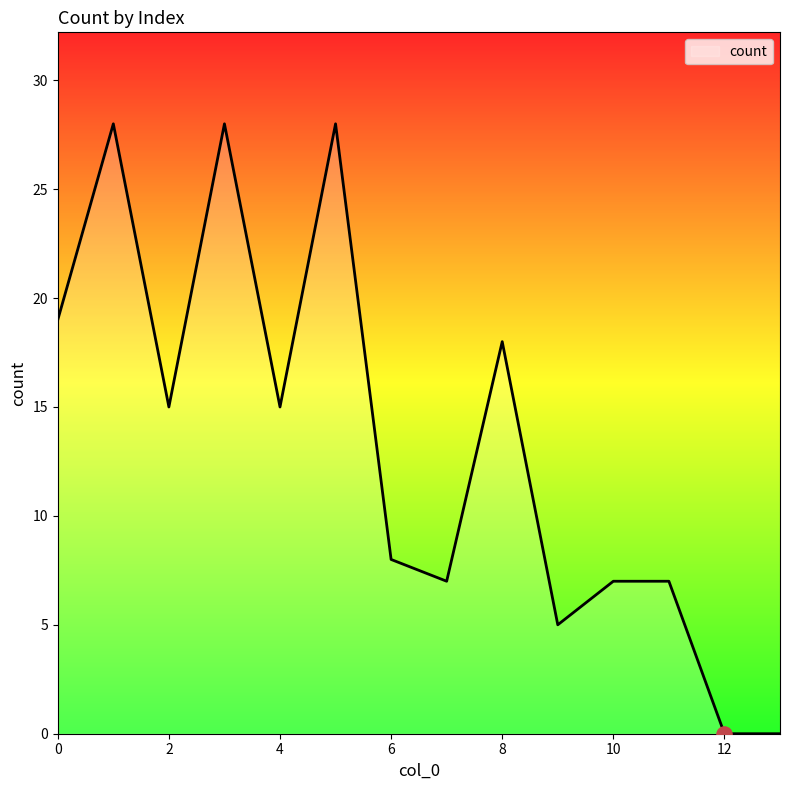

What is the maximum value shown in the chart?

28